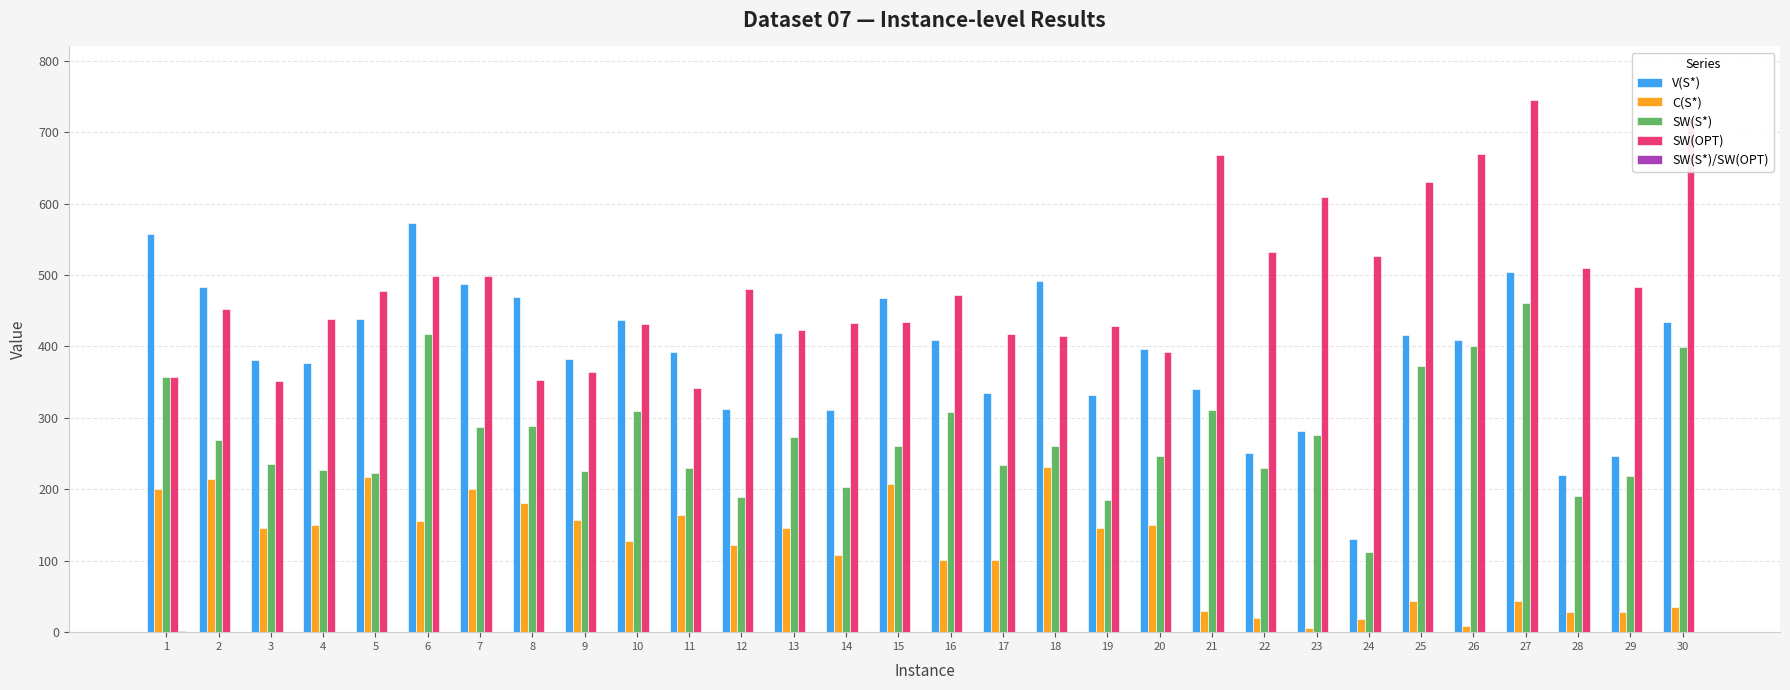

Between 12 and 16, which series saw the biggest shift?

SW(S*)